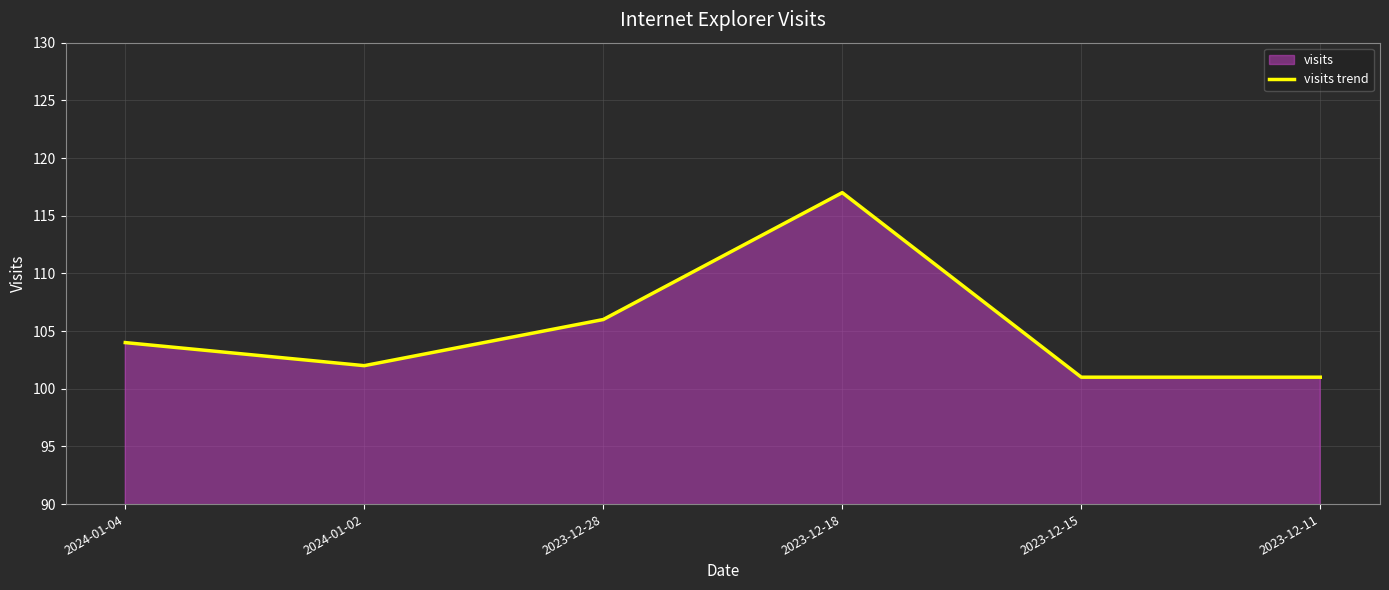

Reading right to left, transcribe all the data shown in this chart.

2023-12-11=101	2023-12-15=101	2023-12-18=117	2023-12-28=106	2024-01-02=102	2024-01-04=104